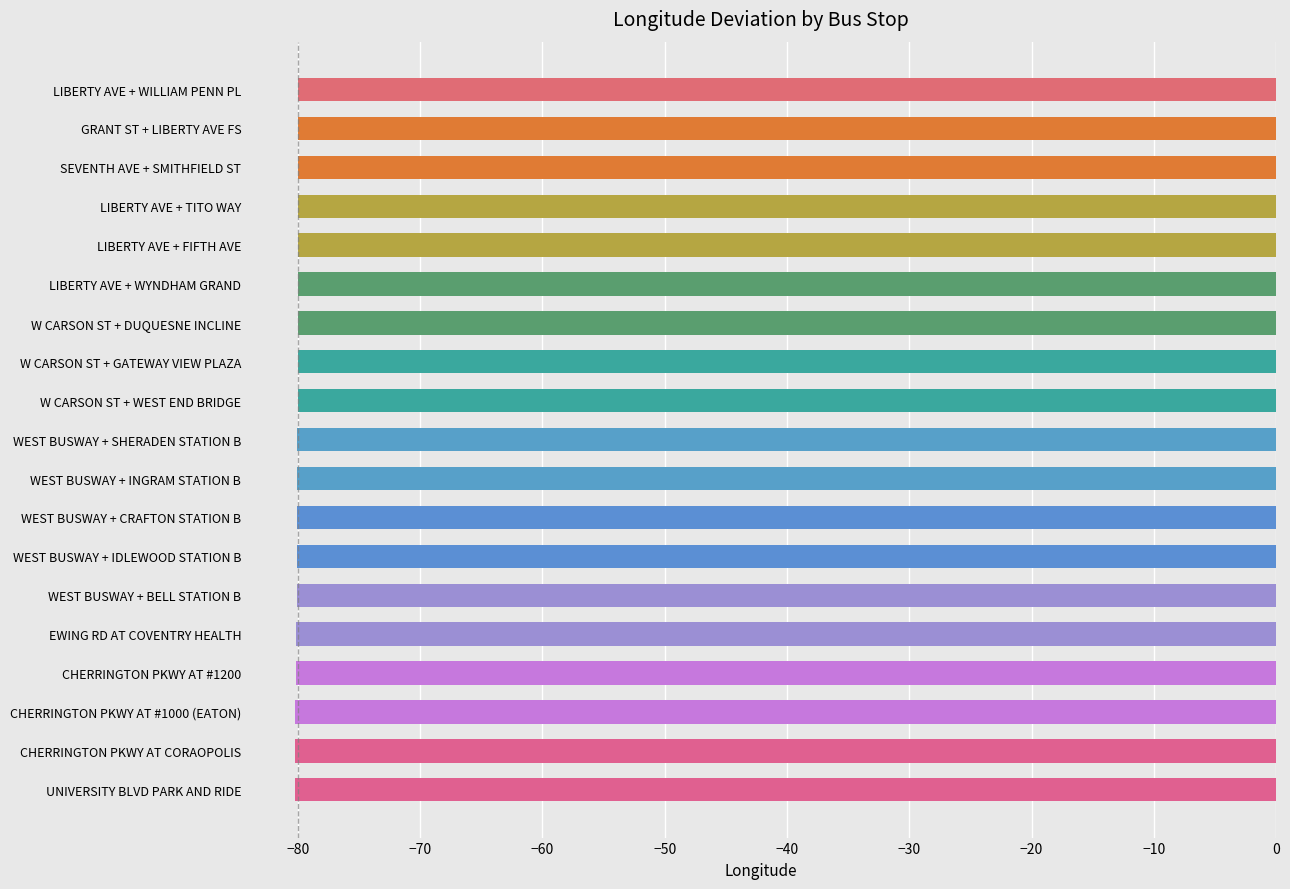

What is the label of the 13th bar from the bottom?

W CARSON ST + DUQUESNE INCLINE